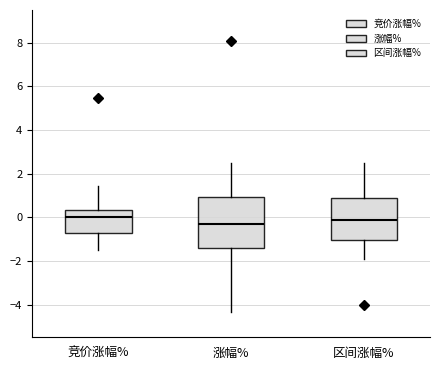

Which box is the tallest, from its lower edge to its upper edge?

涨幅%